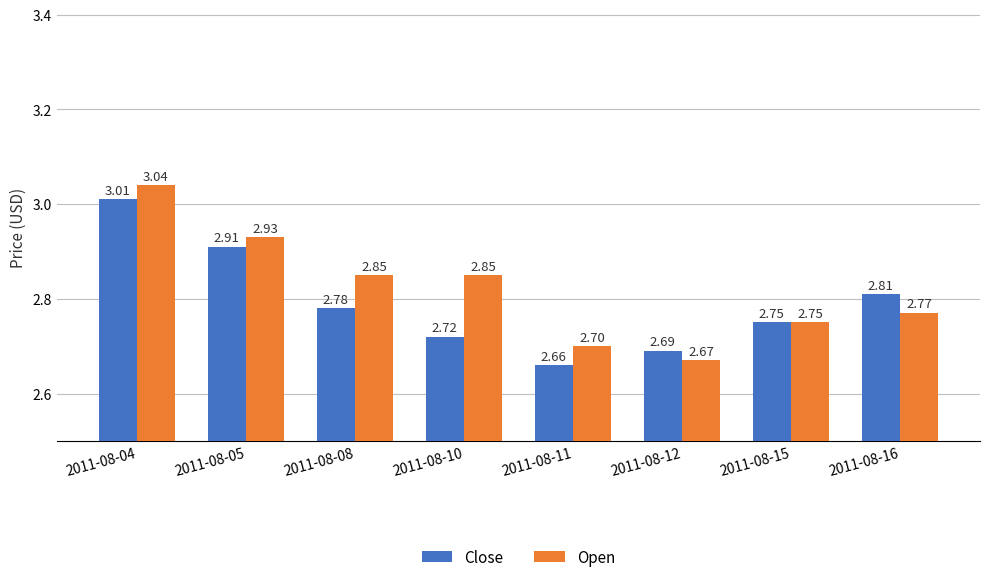

What is the sum of all Open values?

22.6